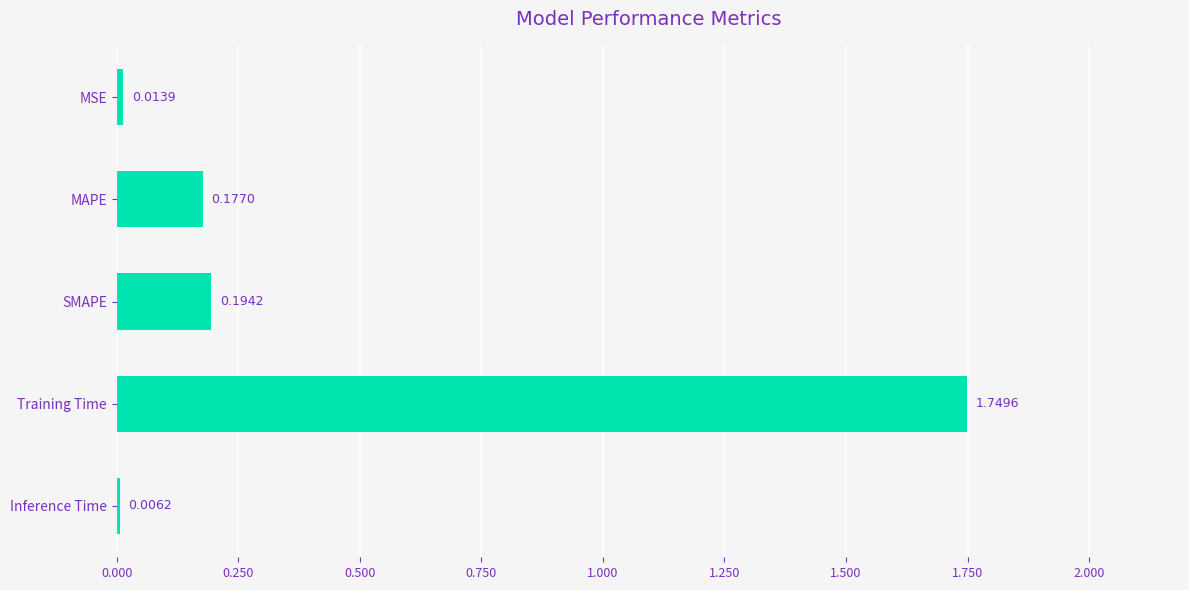

What is the sum of the values at Training Time and MAPE?

1.9